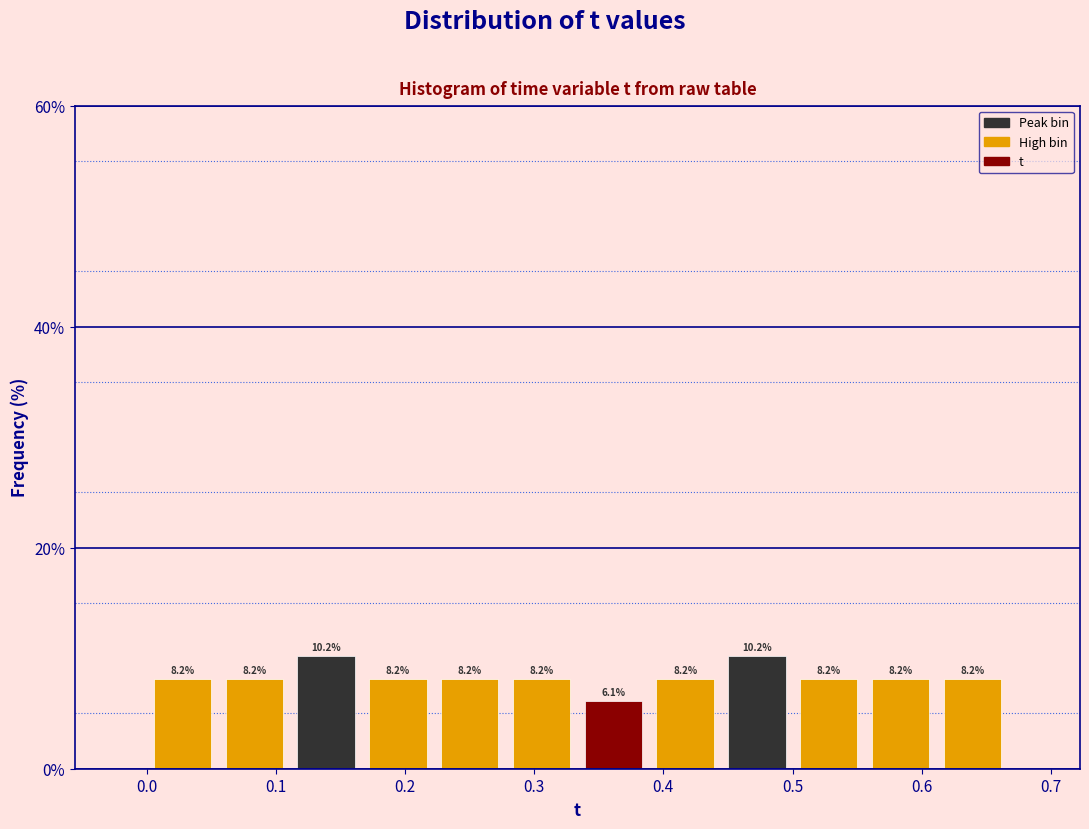

What is the height of the bar covering 0.28 to 0.33 on the x-axis? The bar edges are not printed on the chart, so give them approximately, as read against the axis.

8.2